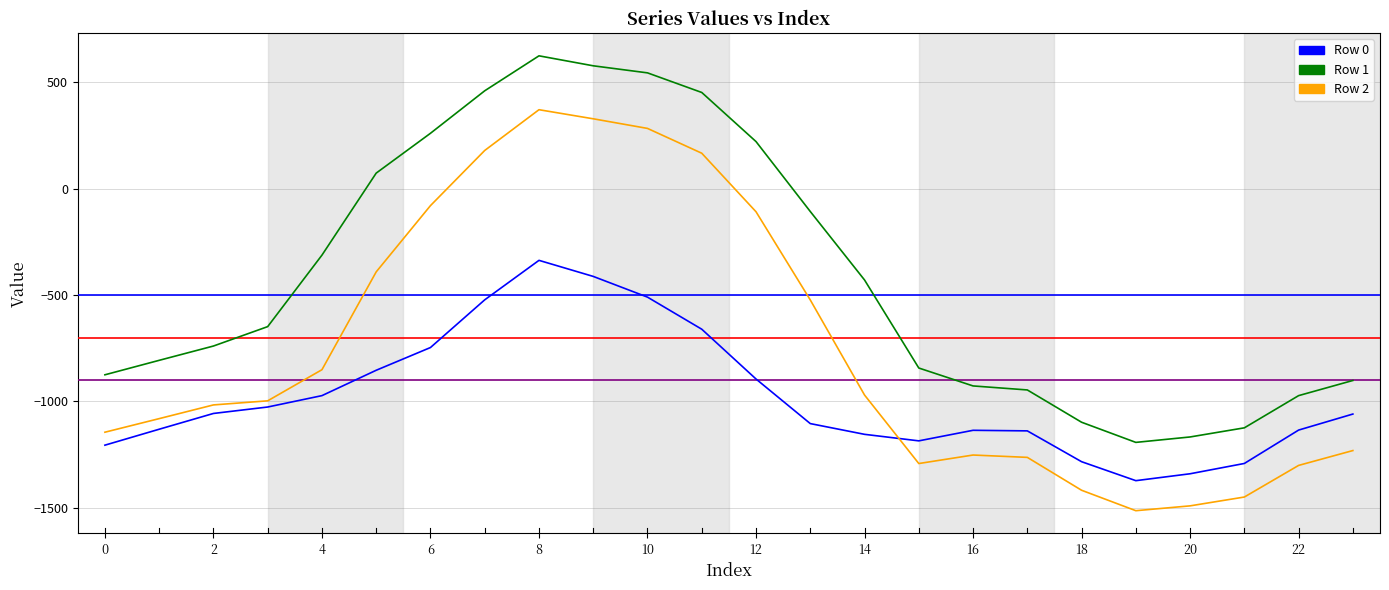

True or false: Row 0 and Row 1 cross at least once.

False